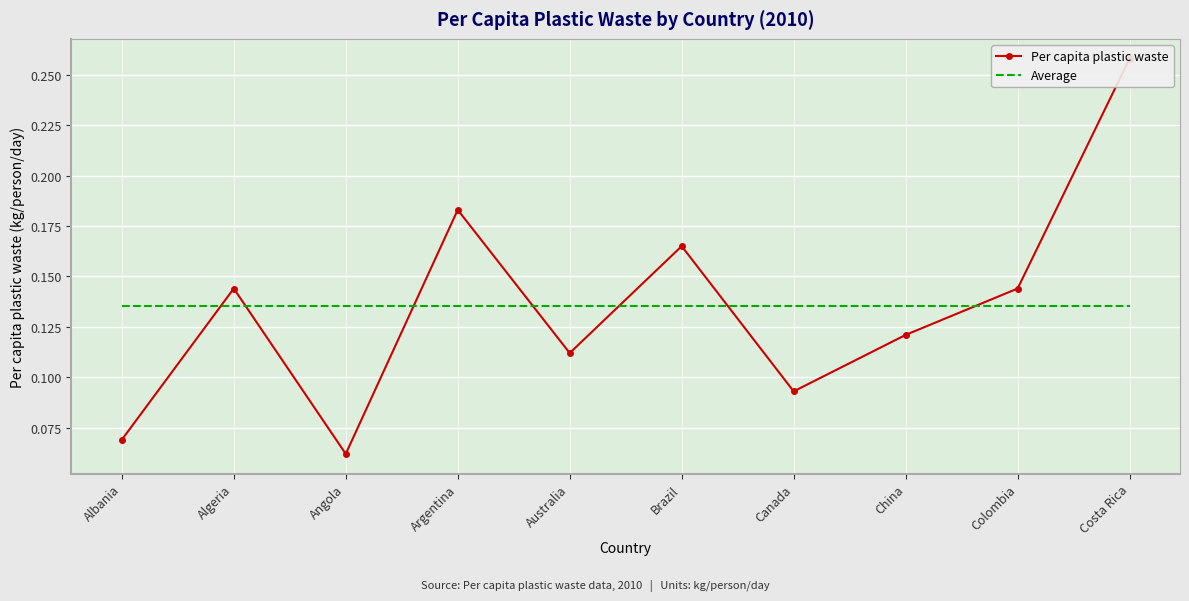

What is the label of the 3rd point from the left?

Angola